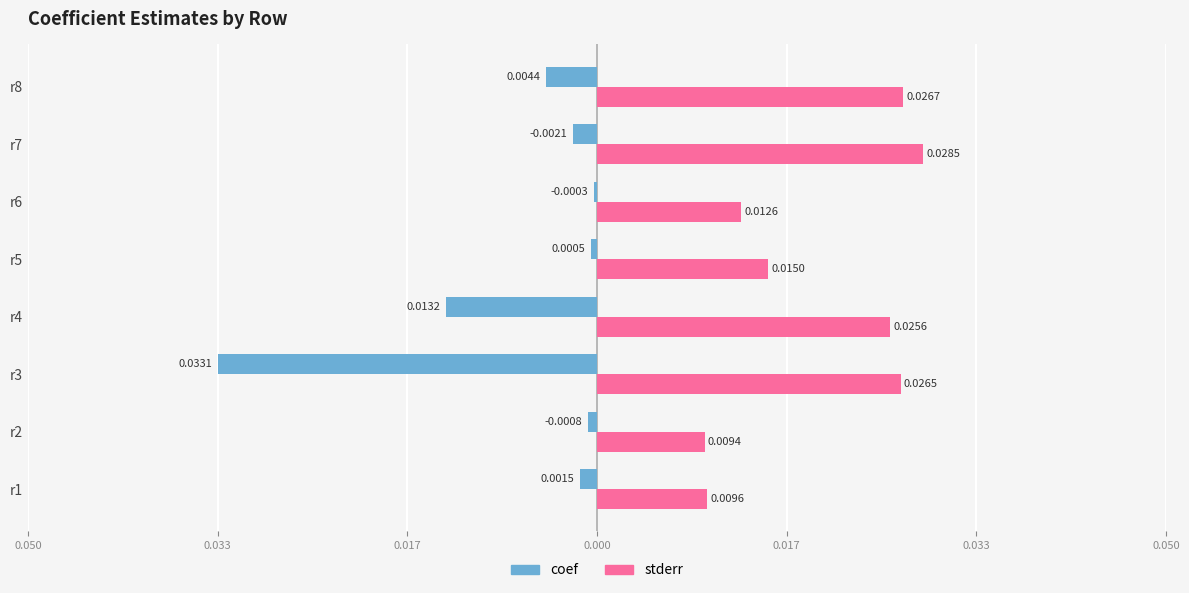

What are all the series names shown in the legend?

coef, stderr